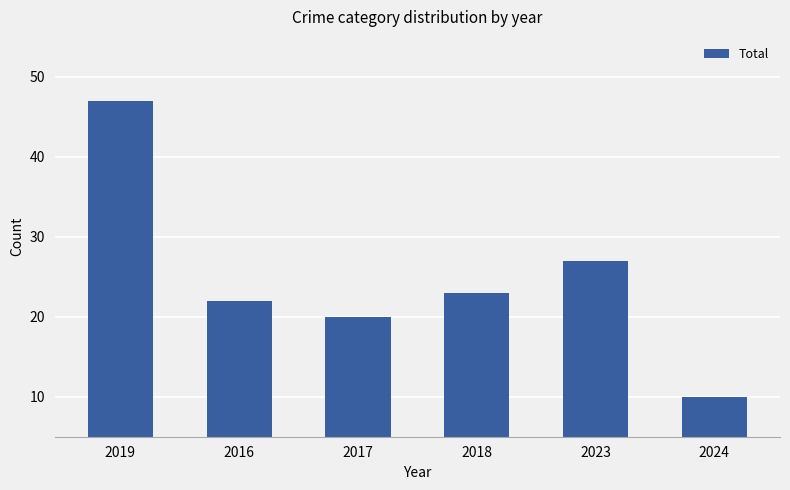

What is the label of the 2nd bar from the left?

2016